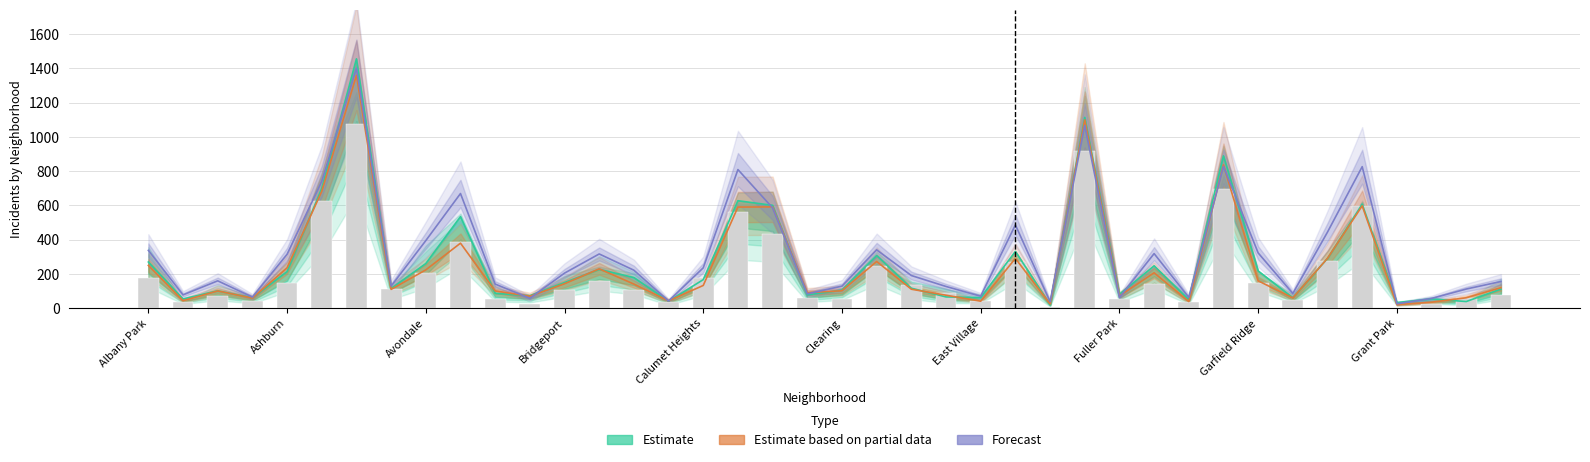

What position from the left is Andersonville?

2